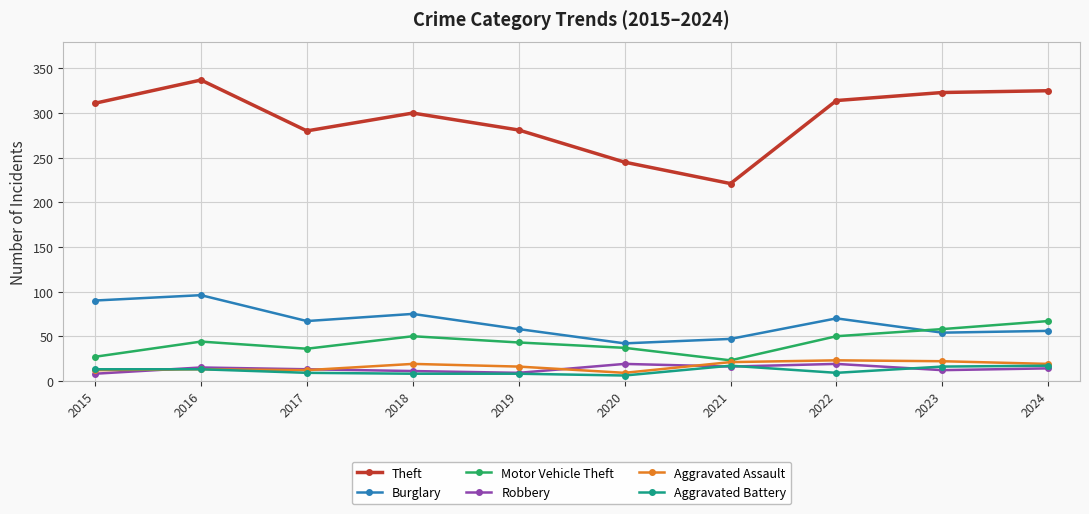

What is the approximate value of Aggravated Assault at 2020?

9